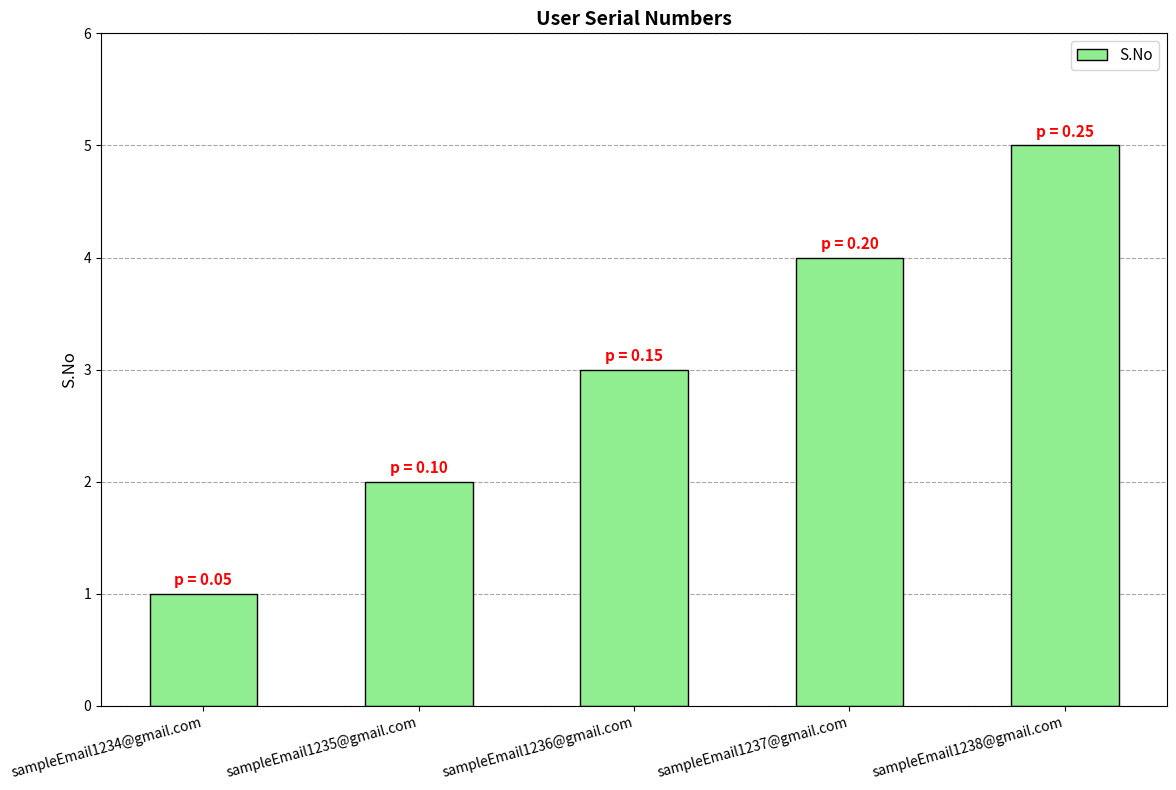

At which label is the value closest to 3?

sampleEmail1236@gmail.com